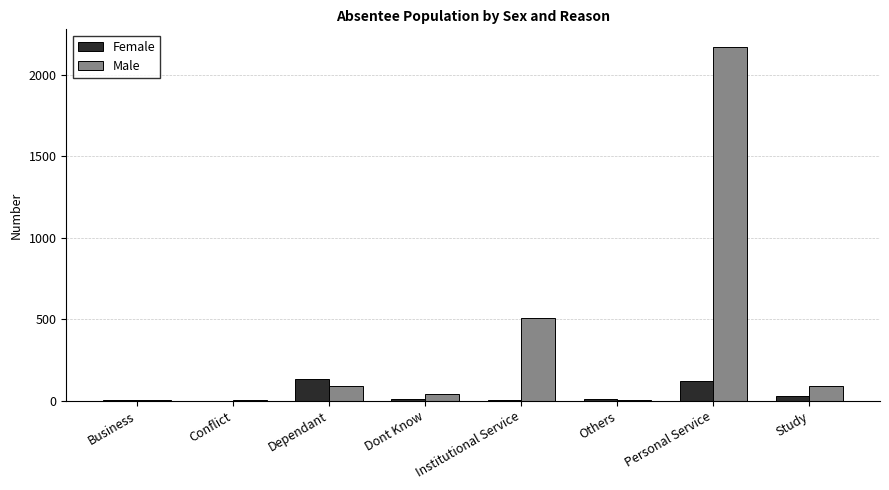

Which series has the largest total across all categories?

Male